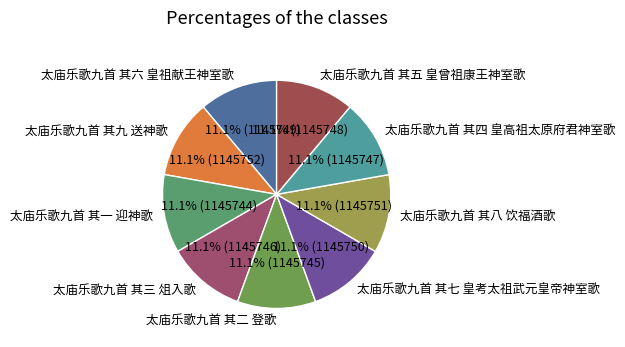

True or false: 太庙乐歌九首 其一 迎神歌 accounts for 17% of the total.

False